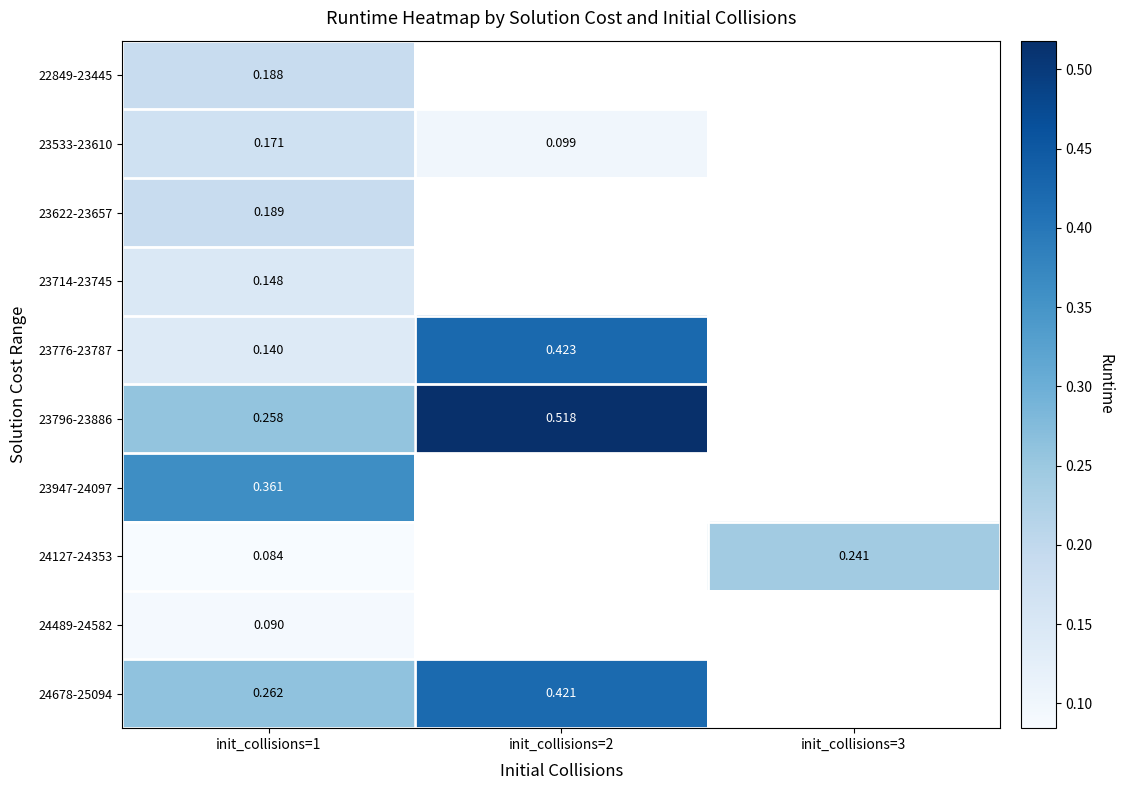

List the labels in order of 23796-23886 value, smallest first.

init_collisions=1, init_collisions=2, init_collisions=3